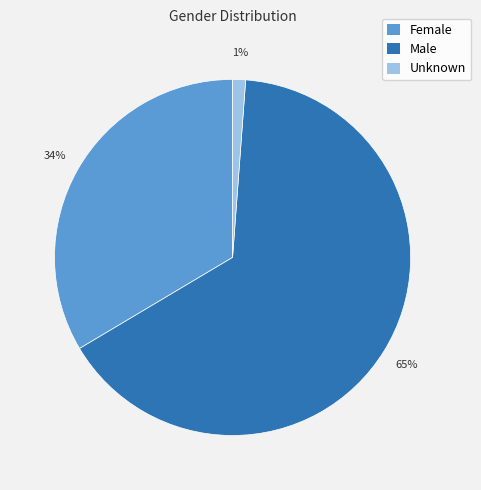

To the nearest percent, what is the difference between the largest and smallest slice percentages?

64%